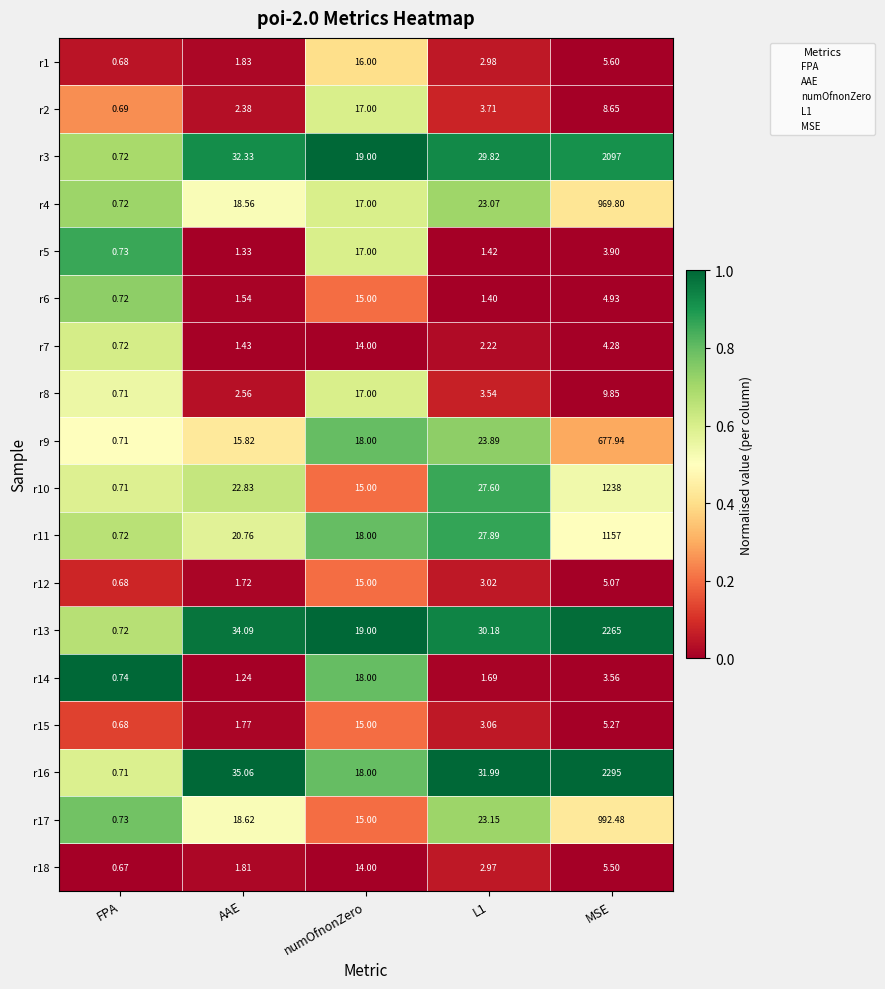

Which label corresponds to the smallest value in the chart?

FPA